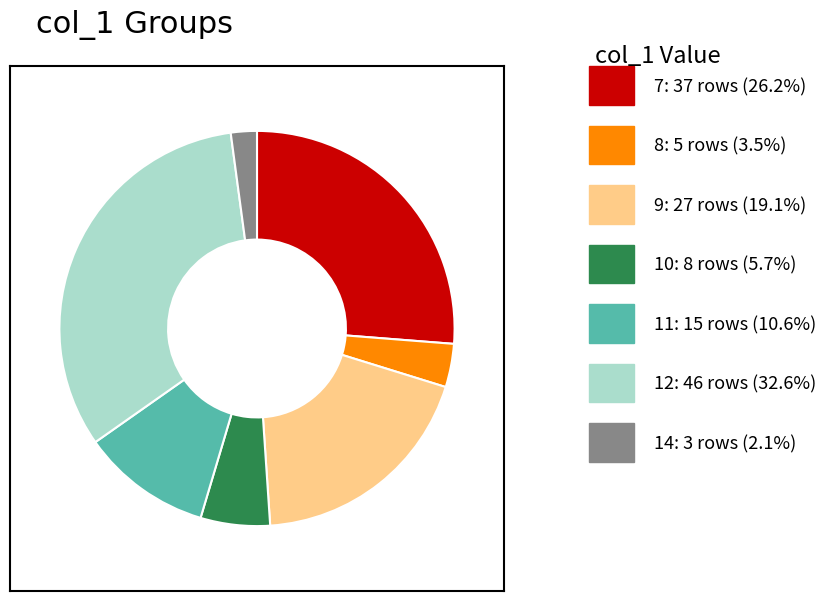

Does any single category account for the majority?

No